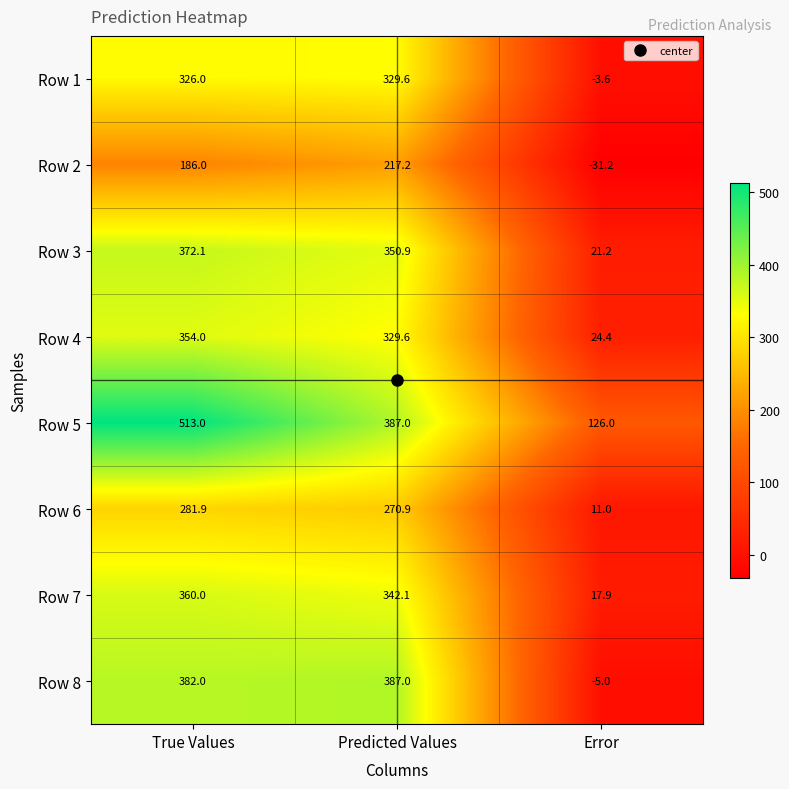

How many data points in Row 7 are less than 342?

1